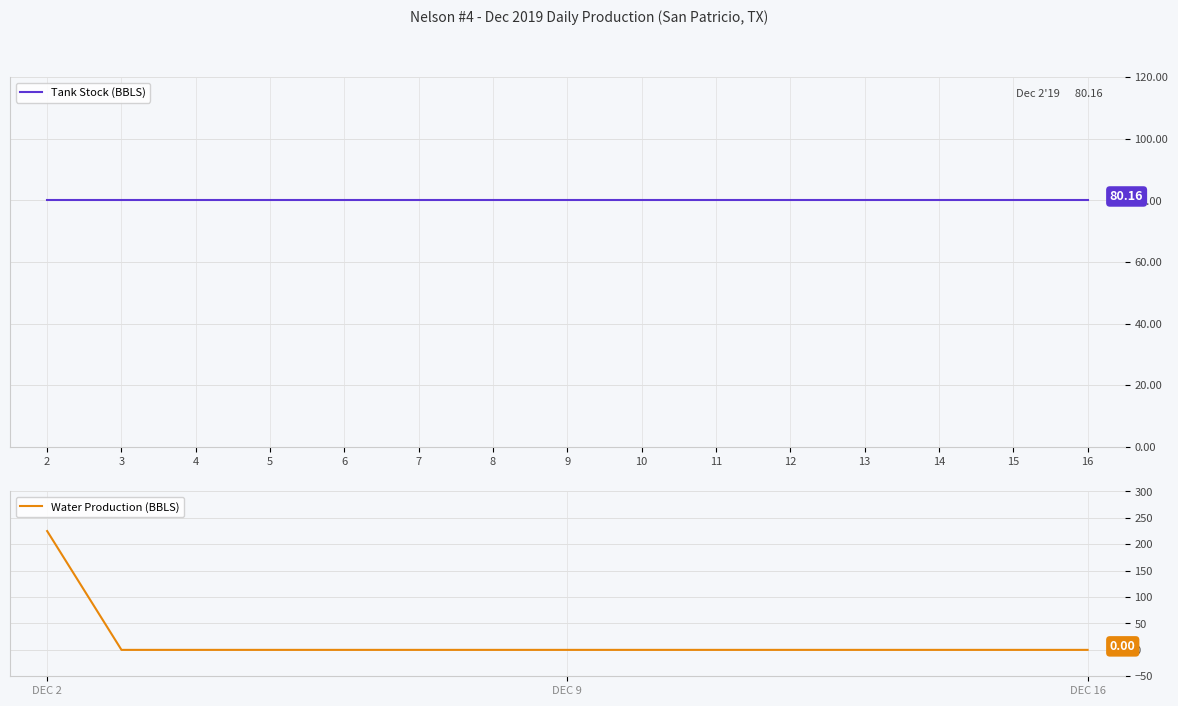

Which category has the highest value across all series?

2